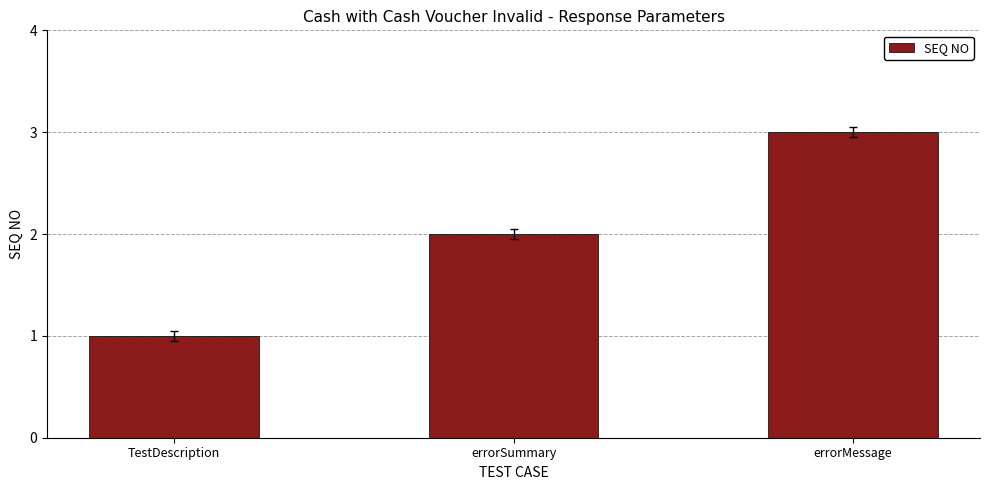

Reading left to right, extract all data points from this chart.

1	2	3